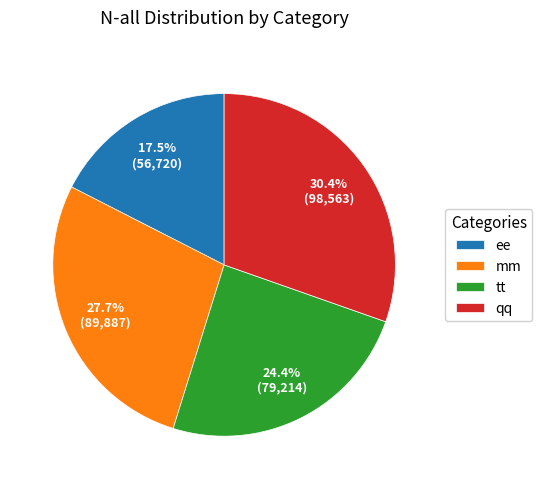

Which slice is the smallest?

ee